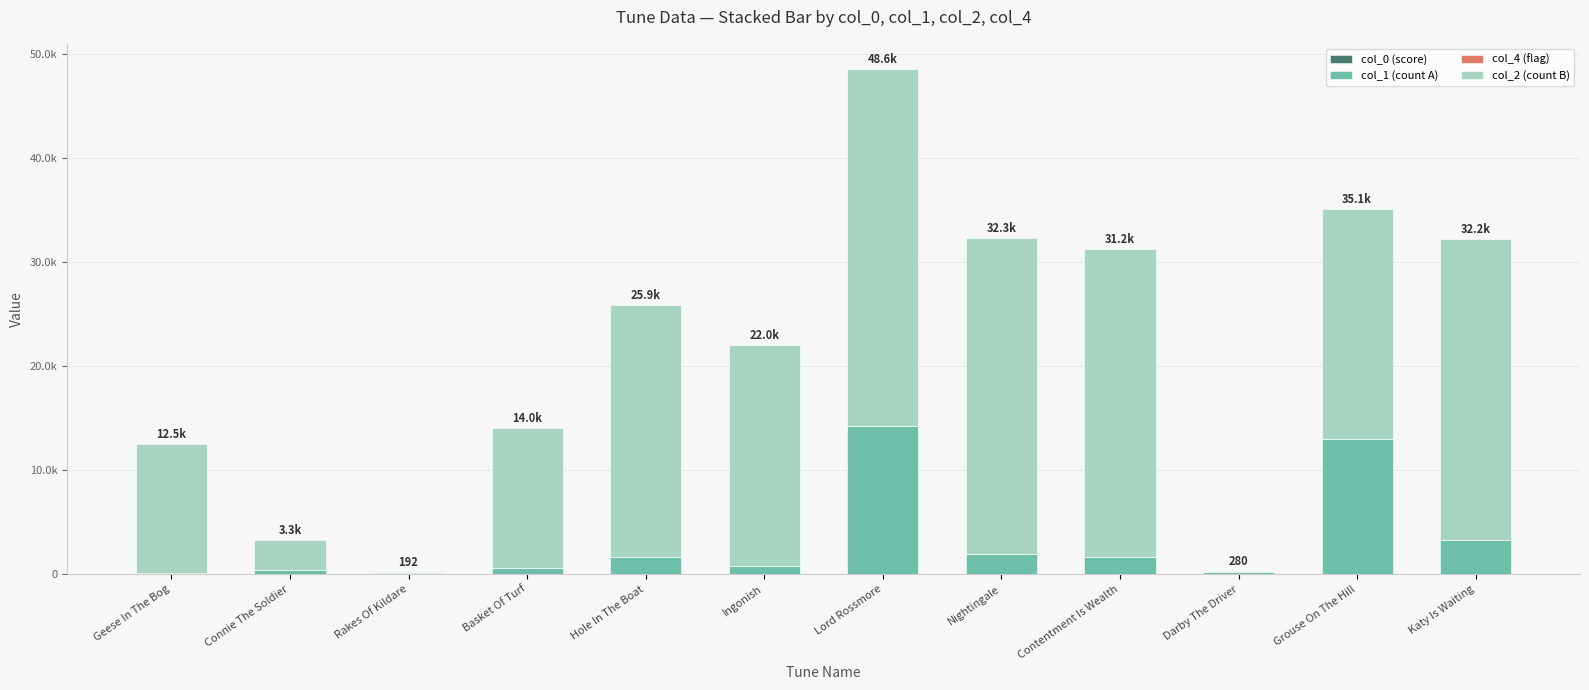

Are the bars grouped side by side (vs. stacked)?

No